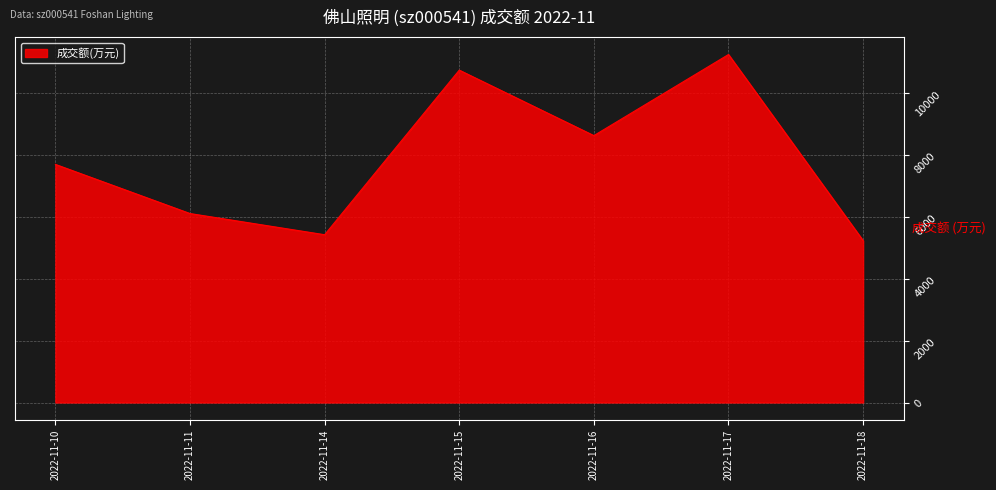

Approximately how many times larger is the value at 2022-11-15 compared to 2022-11-10?

1.4